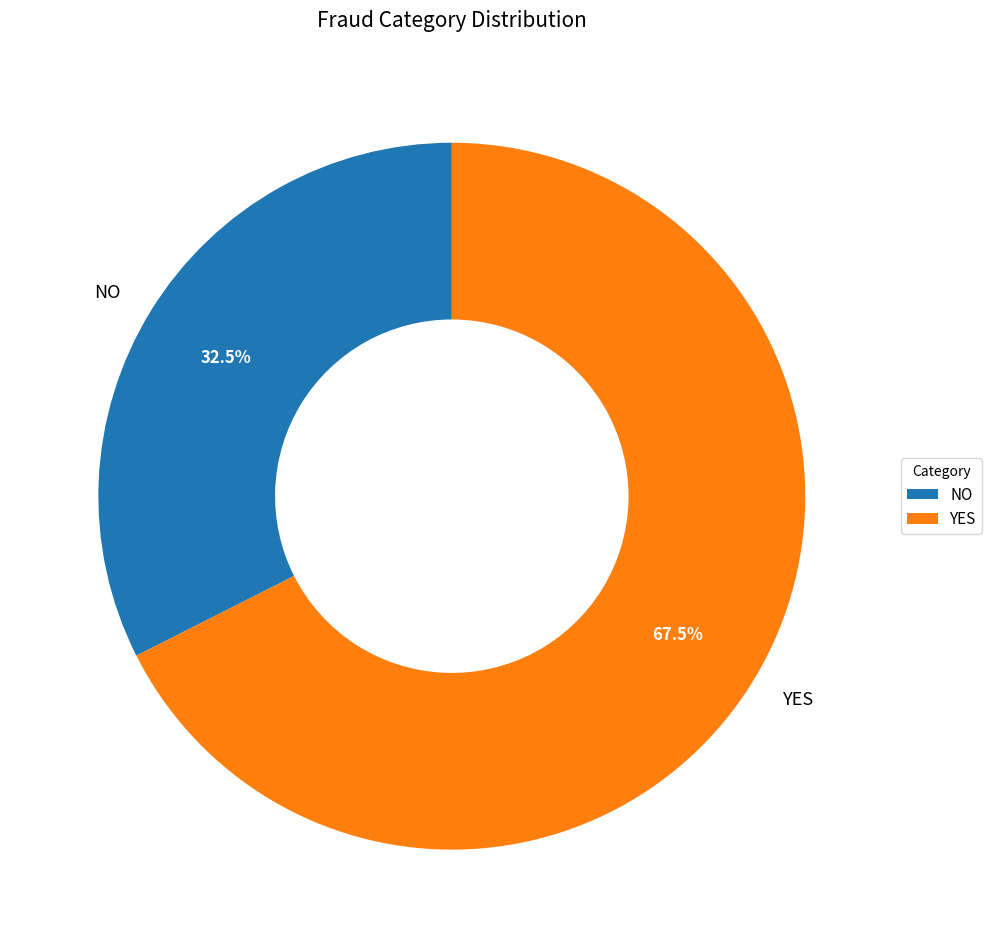

To the nearest percent, what is the average slice percentage?

50%